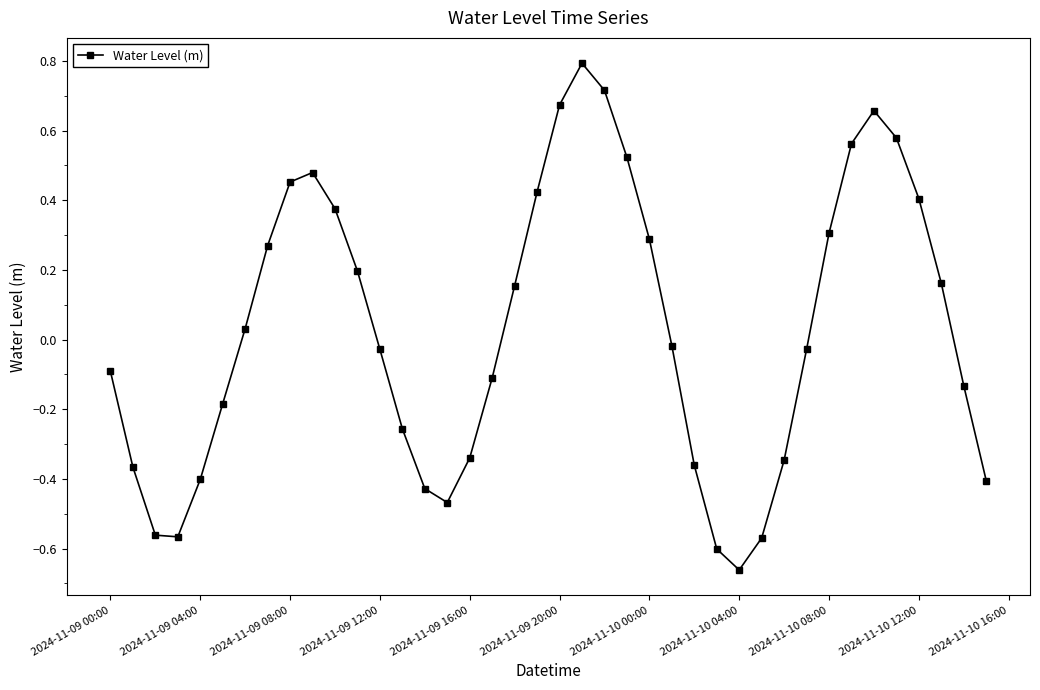

True or false: the data has more than 2 interior local peaks.

True